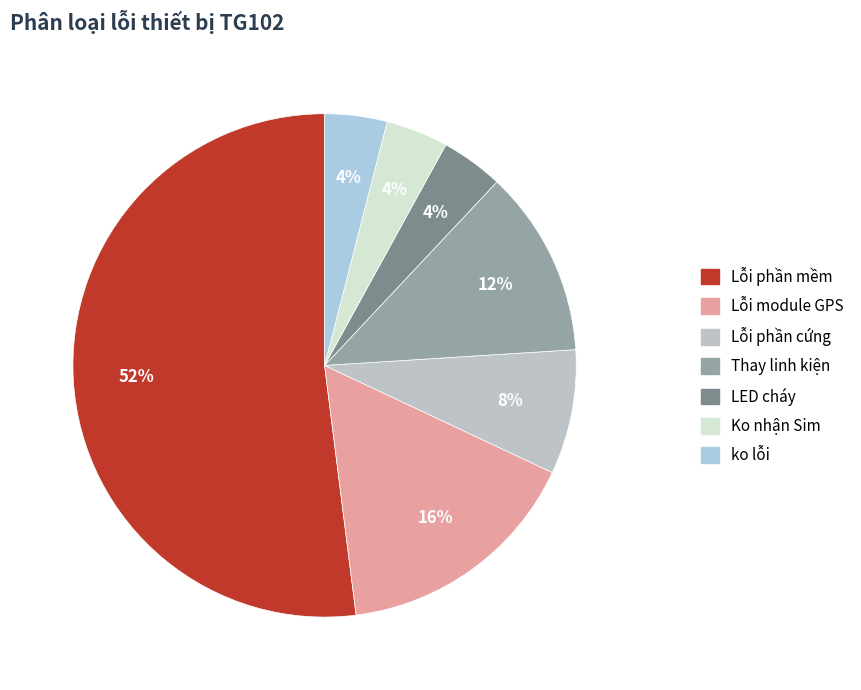

To the nearest percent, what is the difference between the largest and smallest slice percentages?

48%